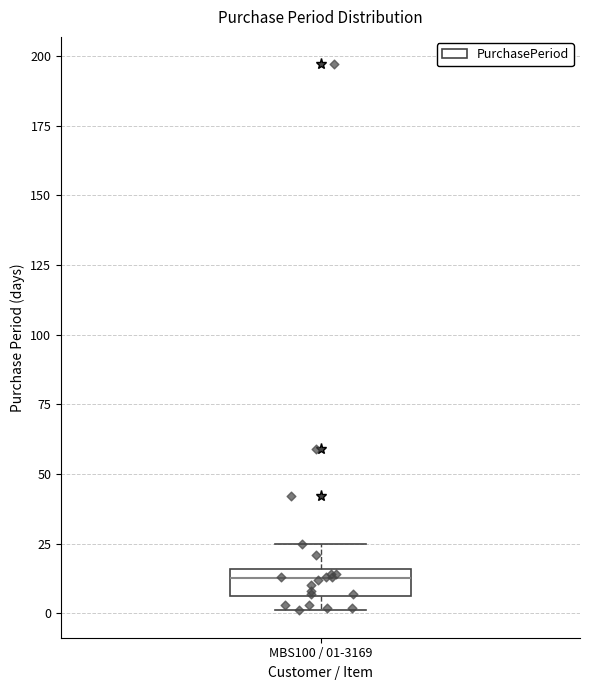

Transcribe this box plot: give where the median line is, the range the box spans, and where the two whiskers end, as read against the y-axis. The values are not printed on the chart, so give them approximately, as read against the axis.

median 15 (just below the box's upper edge), box 5 to 15, whiskers 0 to 25